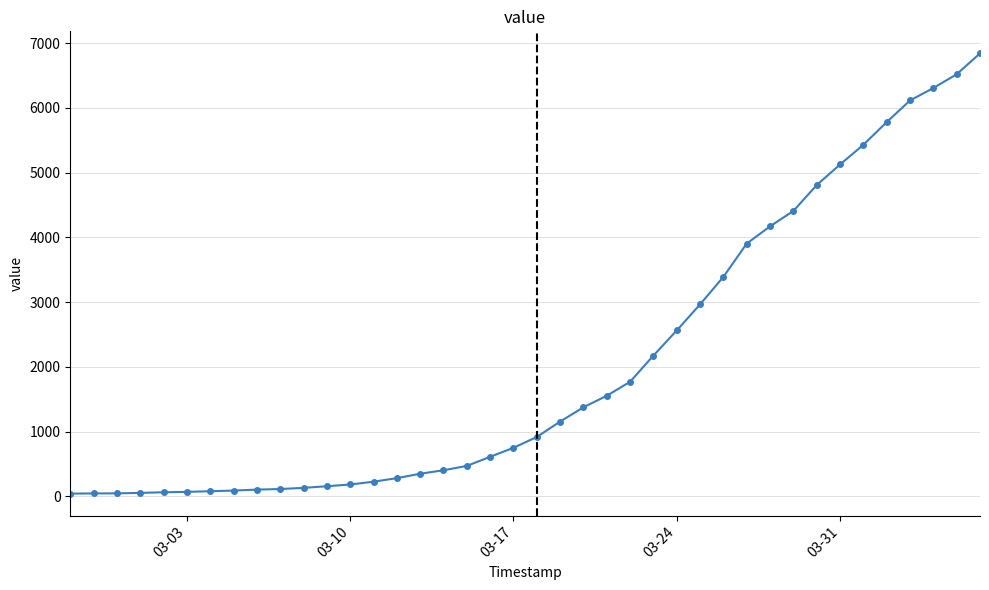

What is the difference between the maximum and second lowest values?

6799